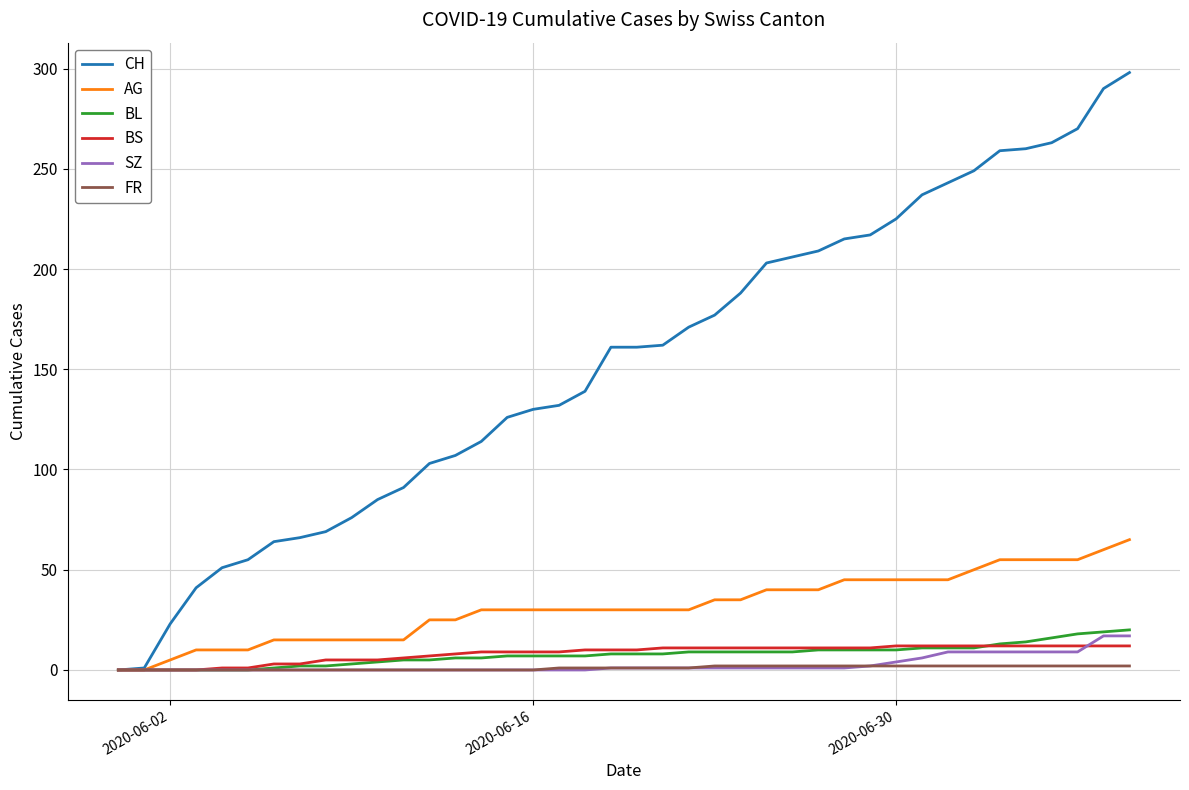

What is the difference between the maximum and minimum values in the AG series?

65